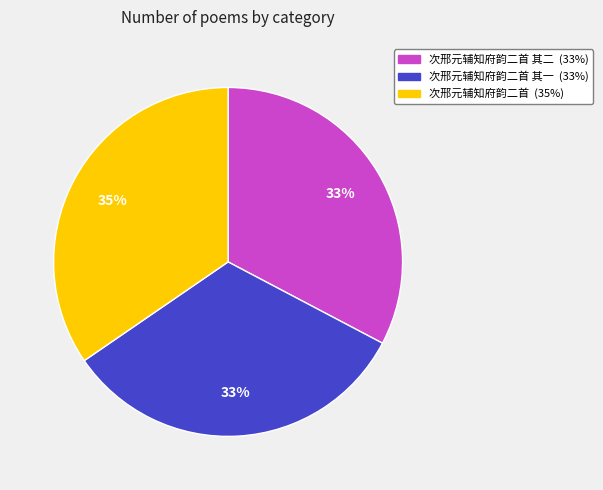

Does any single category account for the majority?

No